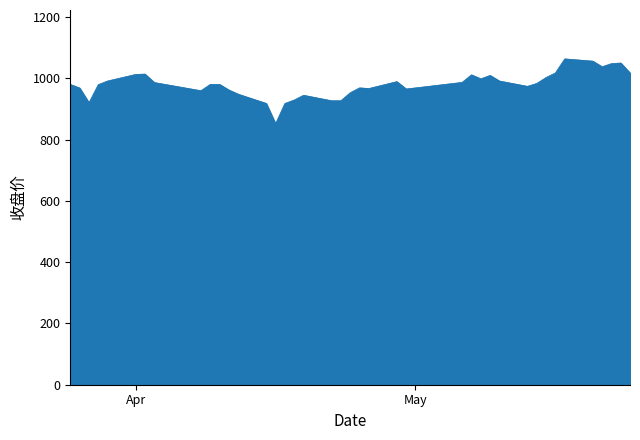

What is the average value?

979.7